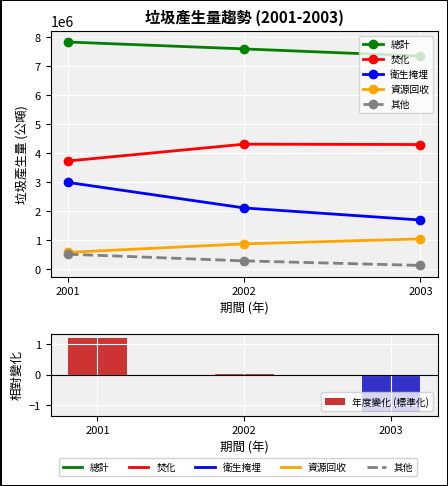

What is the value of the 焚化 bar at the 2nd from the left?

4316049.0